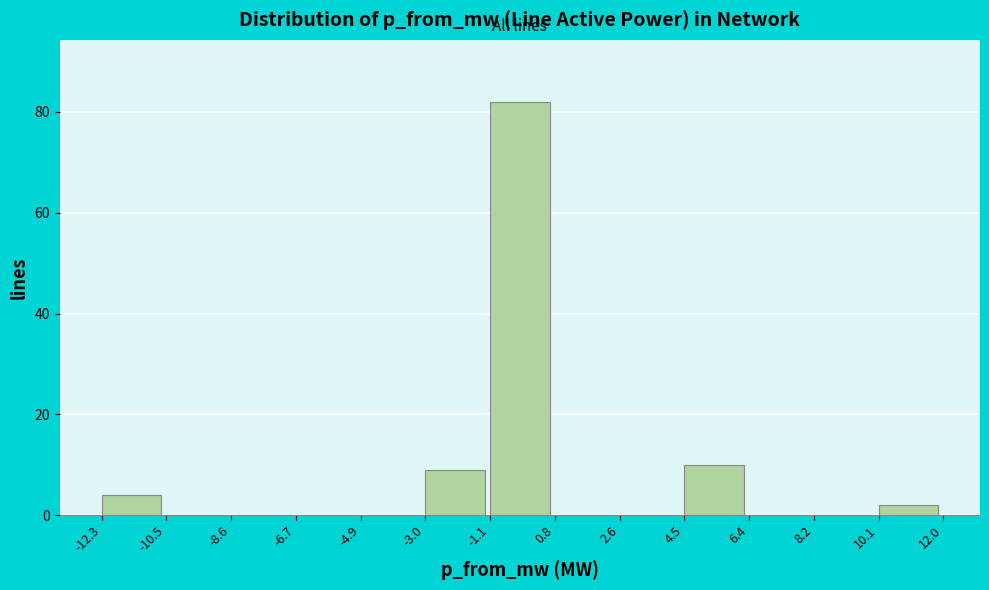

Reading left to right, list every bar in this chart as the range it spans on the x-axis followed by its height. The values are not printed on the chart, so give them approximately, as read against the axis.

-12.3 to -10.5: 4
-10.5 to -8.6: 0
-8.6 to -6.7: 0
-6.7 to -4.9: 0
-4.9 to -3.0: 0
-3.0 to -1.1: 10
-1.1 to 0.8: 82
0.8 to 2.6: 0
2.6 to 4.5: 0
4.5 to 6.4: 10
6.4 to 8.2: 0
8.2 to 10.1: 0
10.1 to 12.0: 2